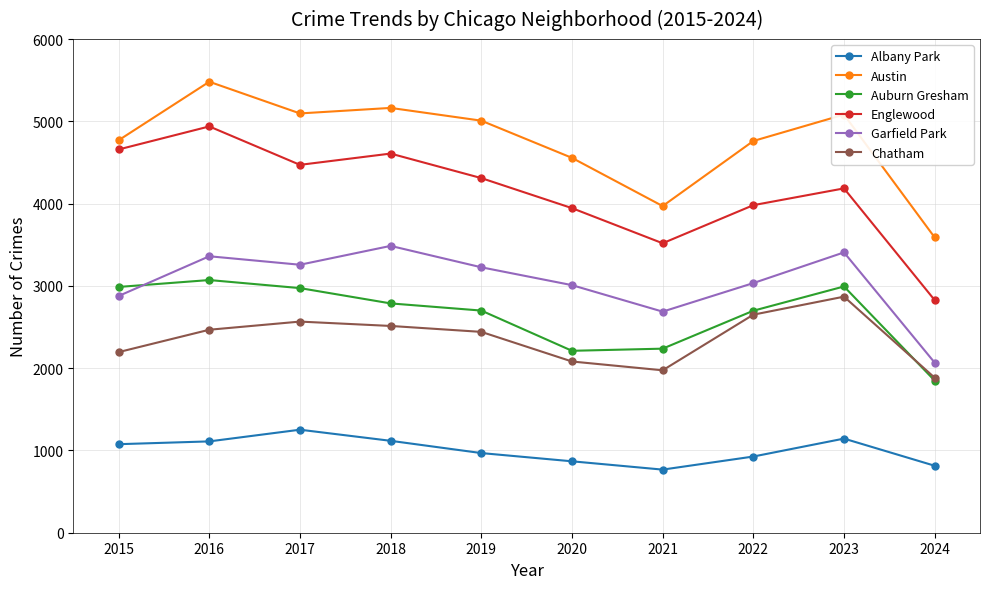

What is the sum of all Englewood values?

41441